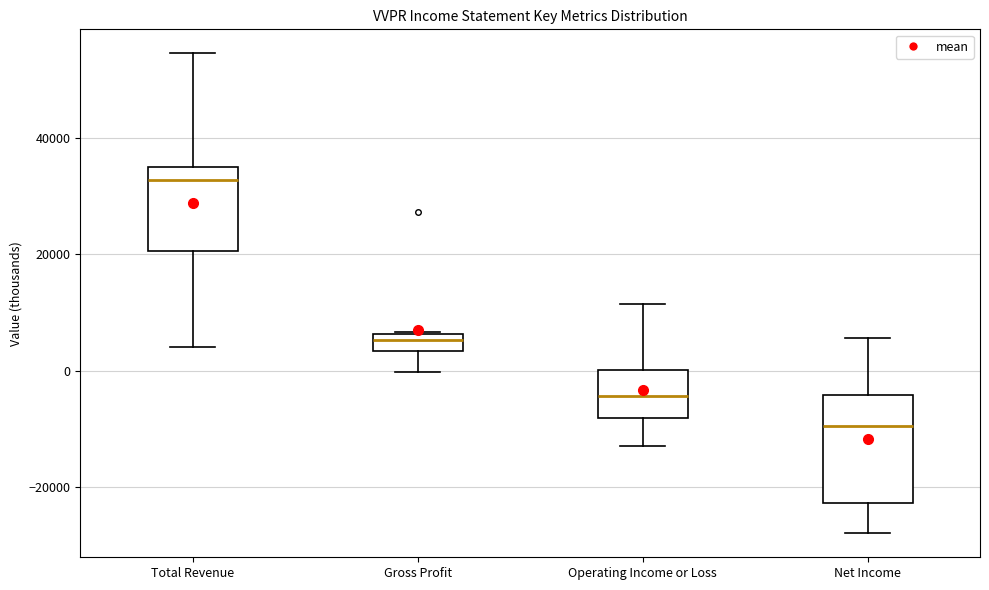

Where is the lower edge of the box for Operating Income or Loss on the y-axis? The values are not printed on the chart, so give them approximately, as read against the axis.

-8000